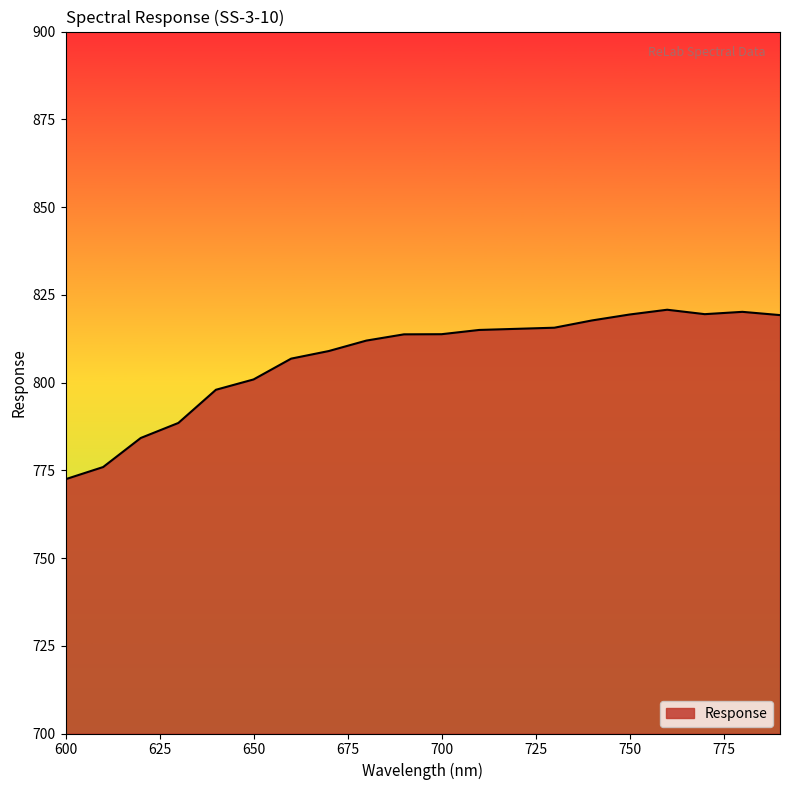

What is the difference between the maximum and minimum values?

48.3